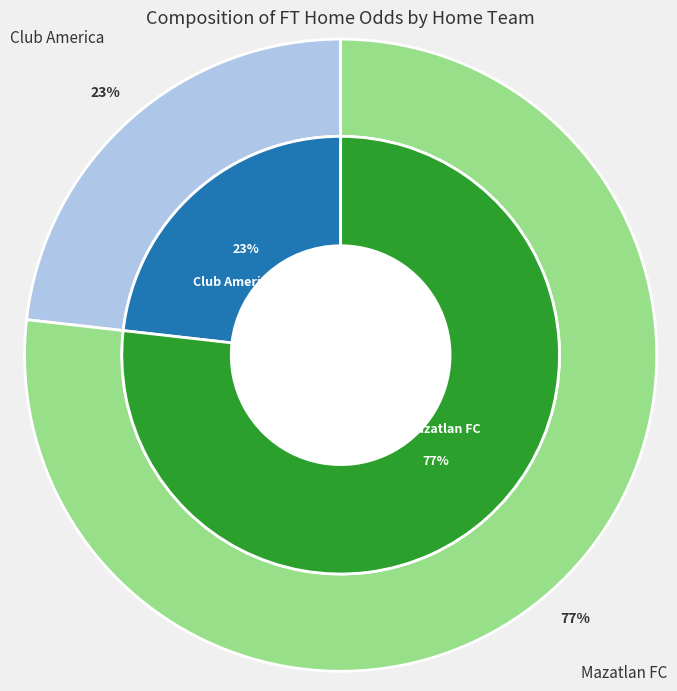

What percentage is NOT represented by Mazatlan FC?

23.2%